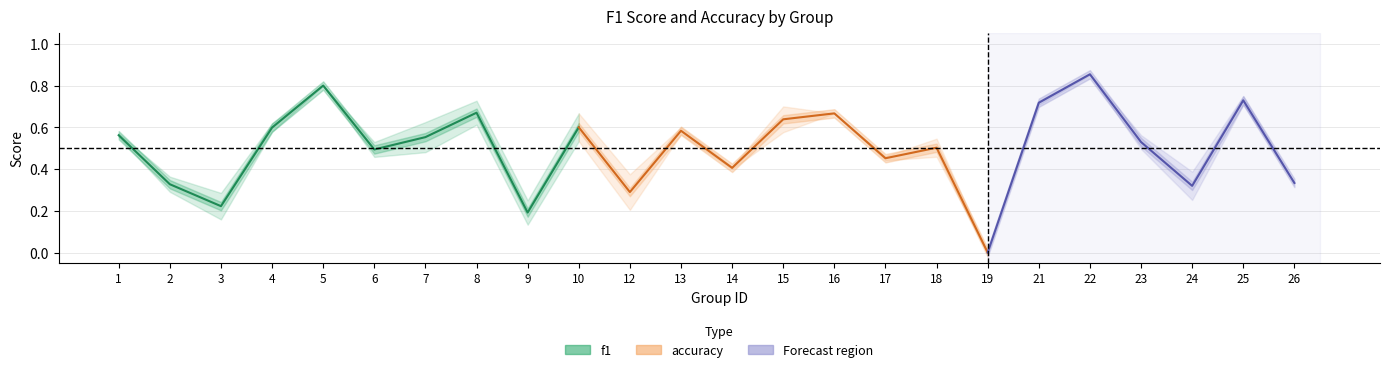

What is the average value of the f1 series?

0.5